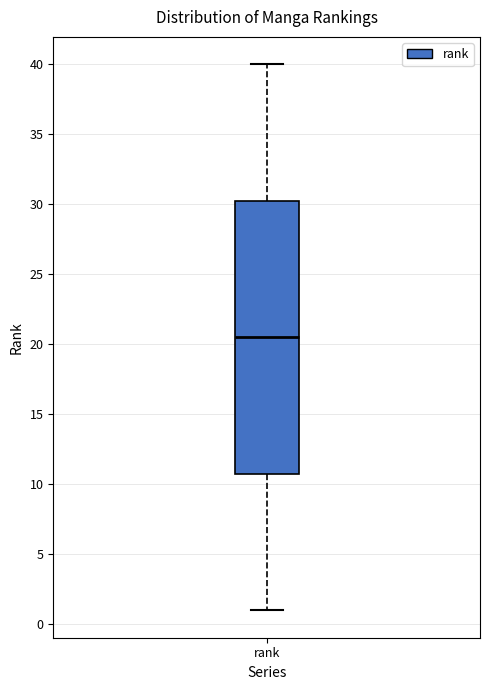

Where does the lower whisker of the box for rank end on the y-axis? The values are not printed on the chart, so give them approximately, as read against the axis.

1.0